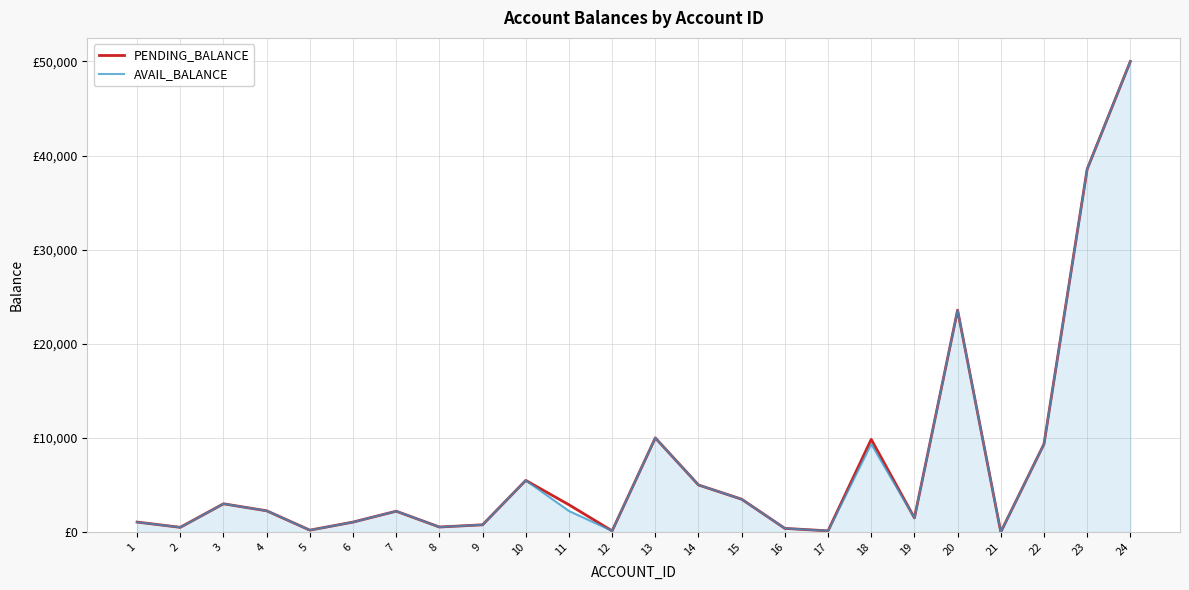

What are all the series names shown in the legend?

PENDING_BALANCE, AVAIL_BALANCE